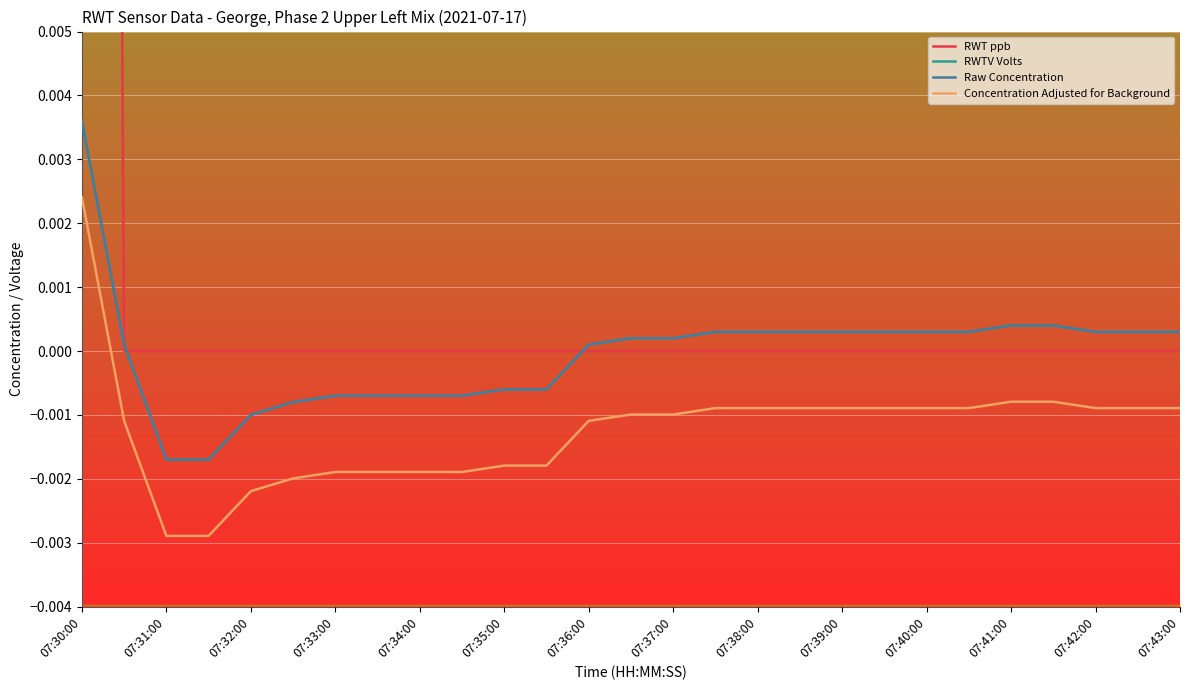

Count the number of categories in the chart.

27